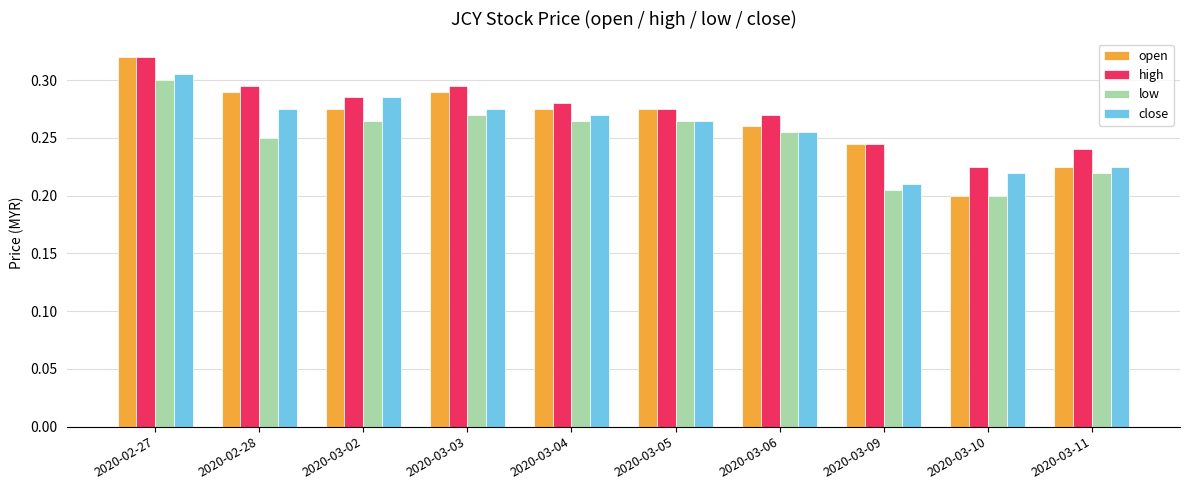

What is the sum of all close values?

2.6